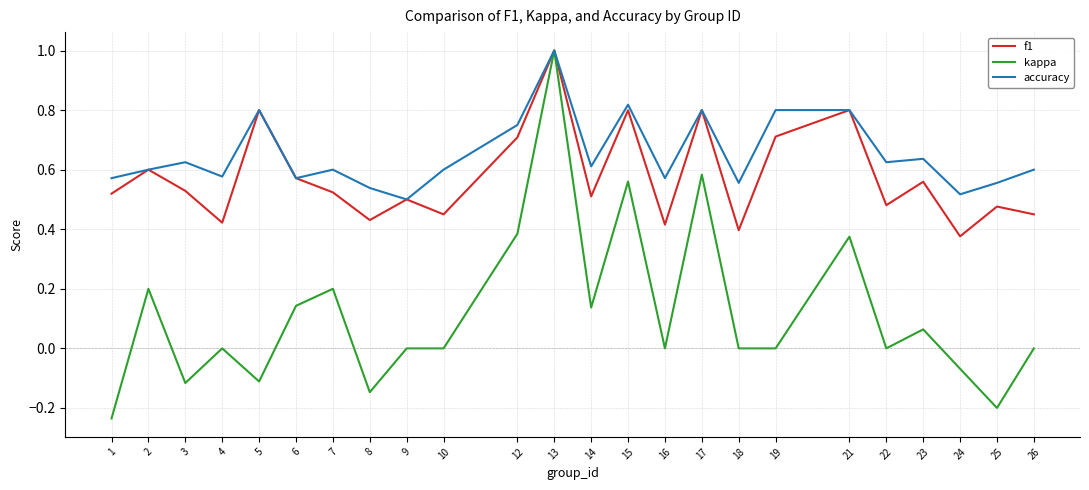

At 25, list the series in order from smallest to largest.

kappa, f1, accuracy